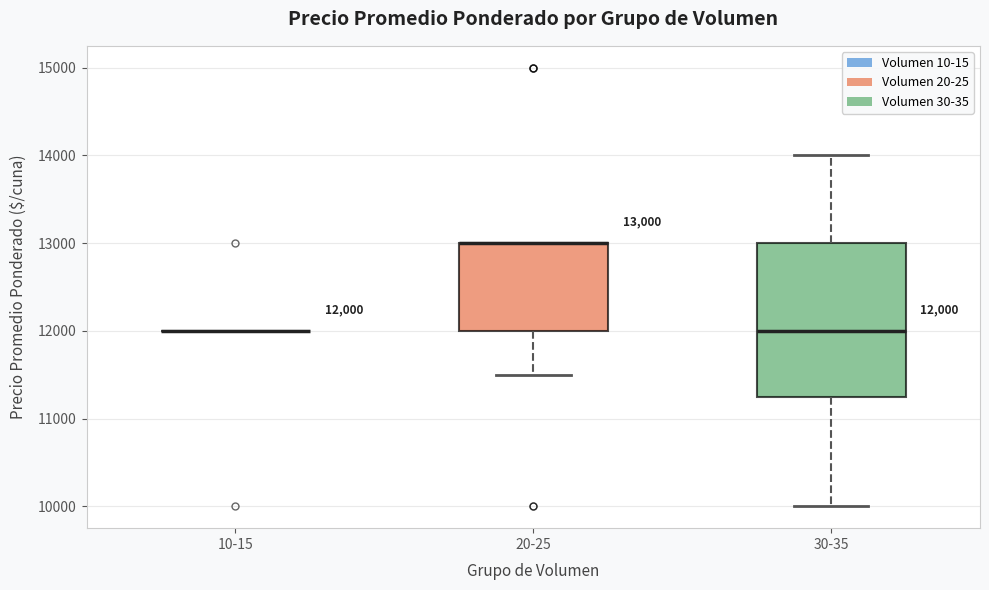

Comparing the boxes themselves (not the whiskers), which one is the tallest?

30-35